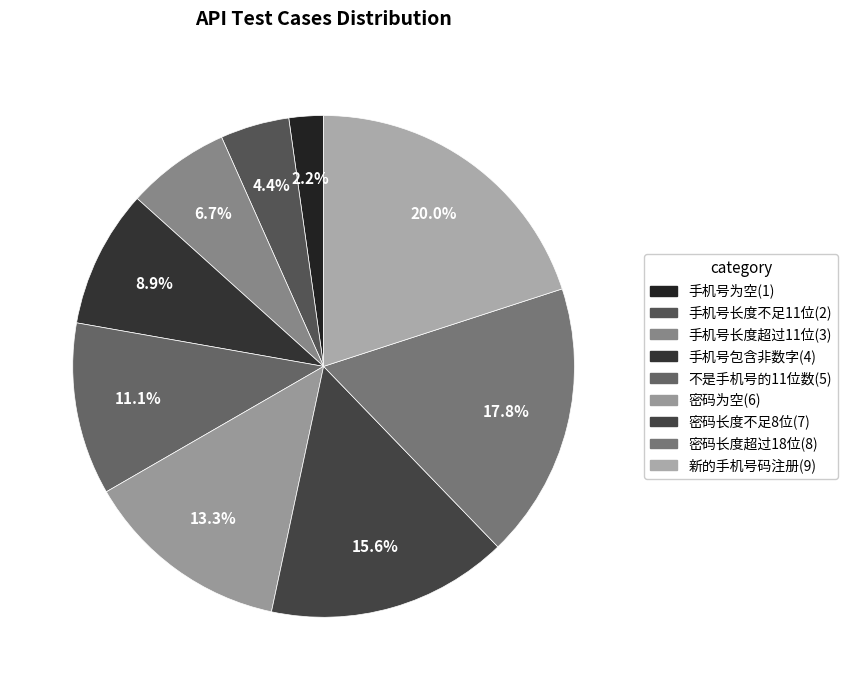

True or false: 密码长度超过18位 accounts for 18% of the total.

True